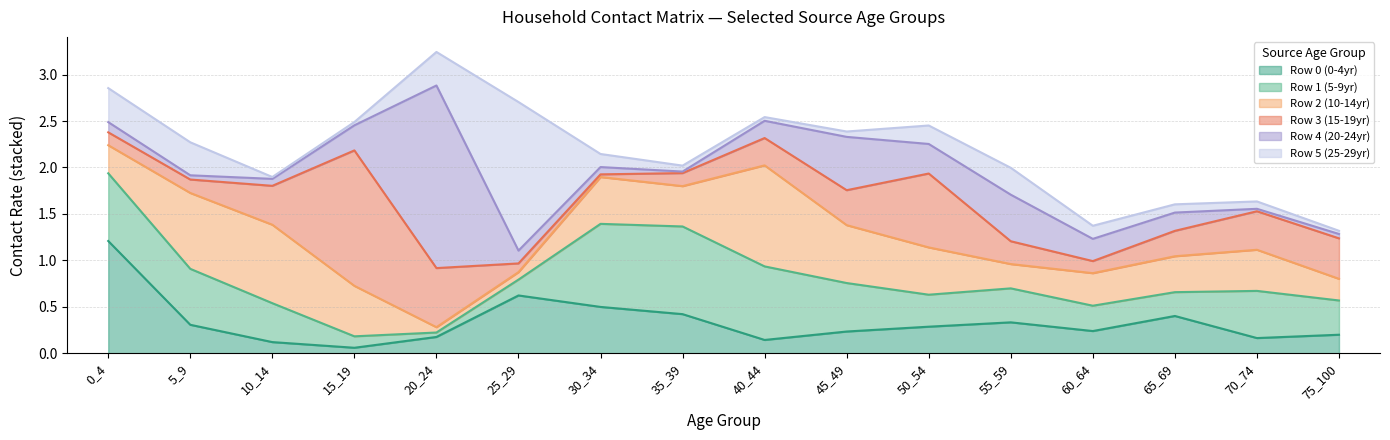

What is the difference between the maximum and minimum values in the row2 series?

1.0